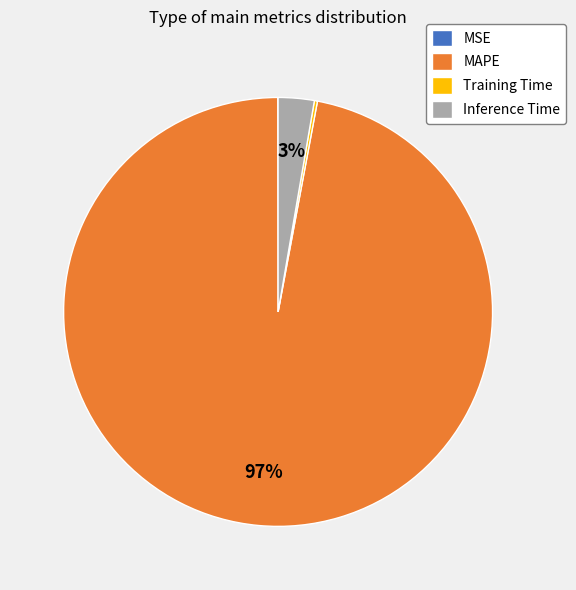

To the nearest percent, what portion does MAPE represent?

97%